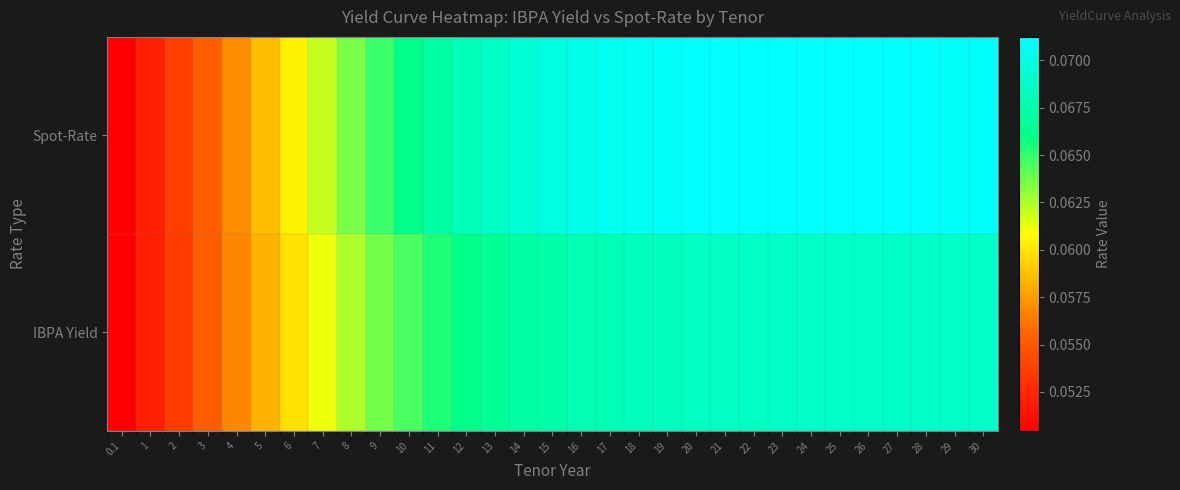

Reading left to right, transcribe all the data shown in this chart.

IBPA Yield: 0.1=0.1	1=0.1	2=0.1	3=0.1	4=0.1	5=0.1	6=0.1	7=0.1	8=0.1	9=0.1	10=0.1	11=0.1	12=0.1	13=0.1	14=0.1	15=0.1	16=0.1	17=0.1	18=0.1	19=0.1	20=0.1	21=0.1	22=0.1	23=0.1	24=0.1	25=0.1	26=0.1	27=0.1	28=0.1	29=0.1	30=0.1
Spot-Rate: 0.1=0.1	1=0.1	2=0.1	3=0.1	4=0.1	5=0.1	6=0.1	7=0.1	8=0.1	9=0.1	10=0.1	11=0.1	12=0.1	13=0.1	14=0.1	15=0.1	16=0.1	17=0.1	18=0.1	19=0.1	20=0.1	21=0.1	22=0.1	23=0.1	24=0.1	25=0.1	26=0.1	27=0.1	28=0.1	29=0.1	30=0.1